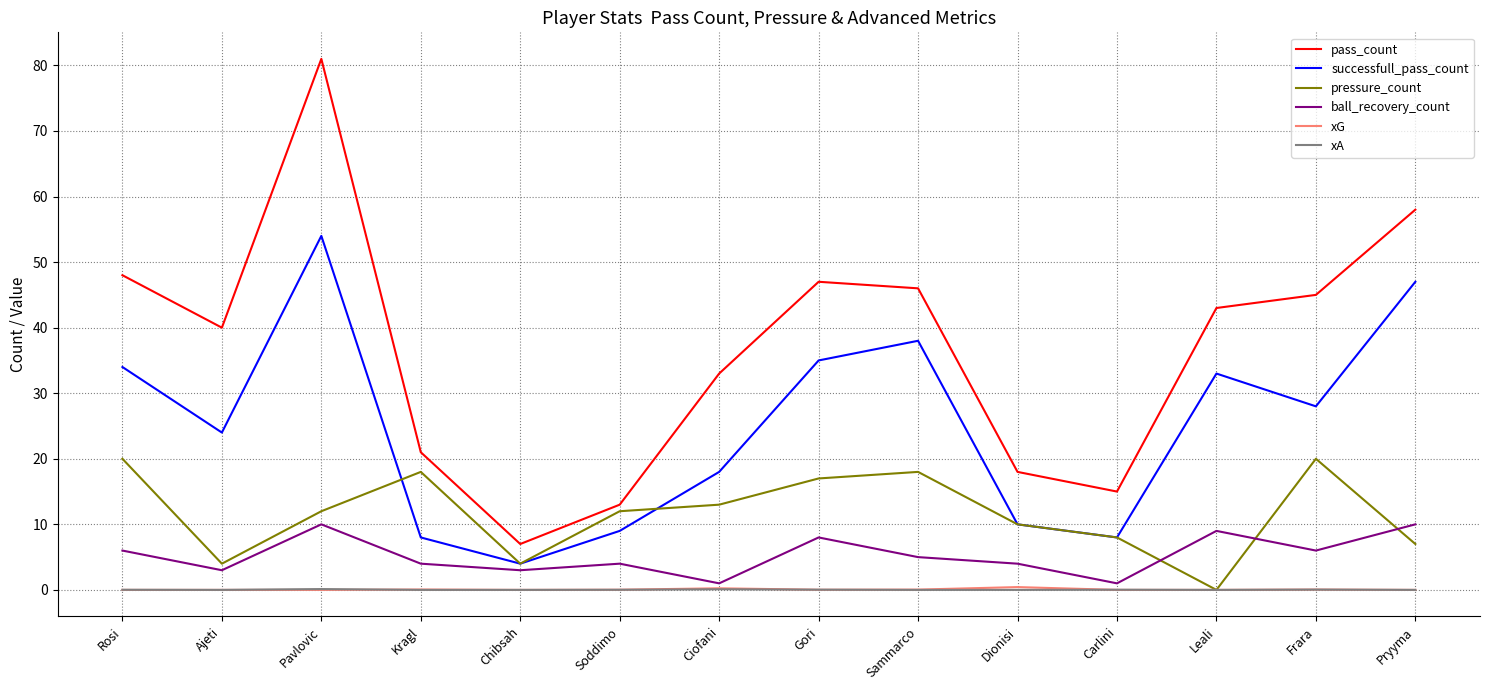

Which series changed the most between Ciofani and Frara?

pass_count